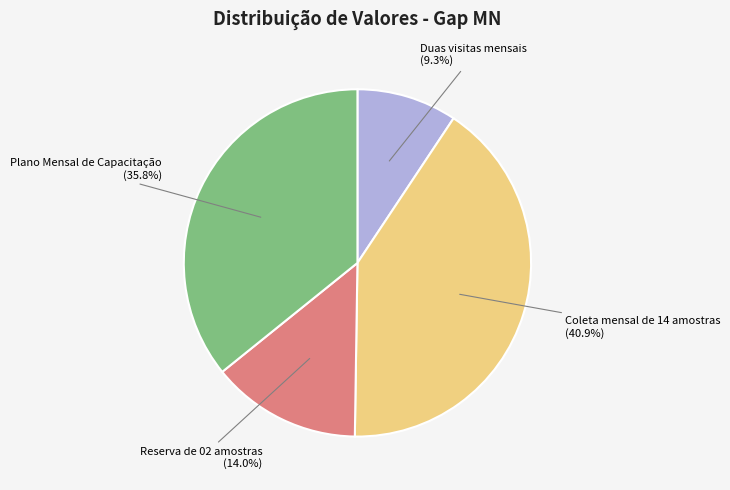

Is there any slice that represents more than half of the pie?

No